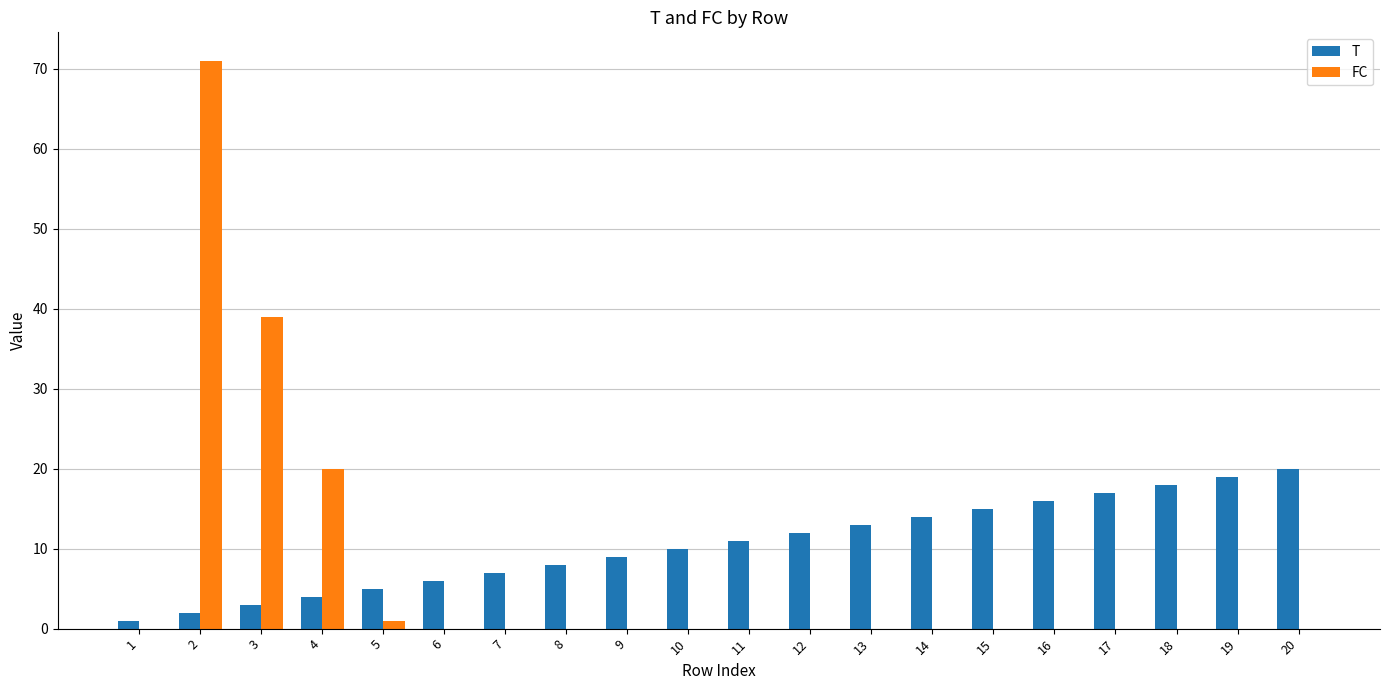

What are all the series names shown in the legend?

T, FC